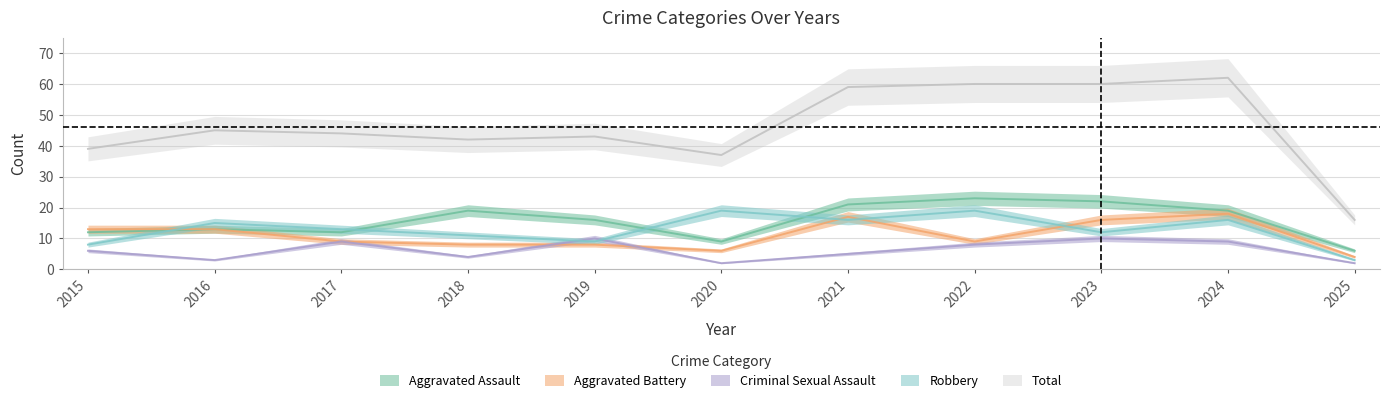

What is the difference between the maximum and minimum values in the Robbery series?

16